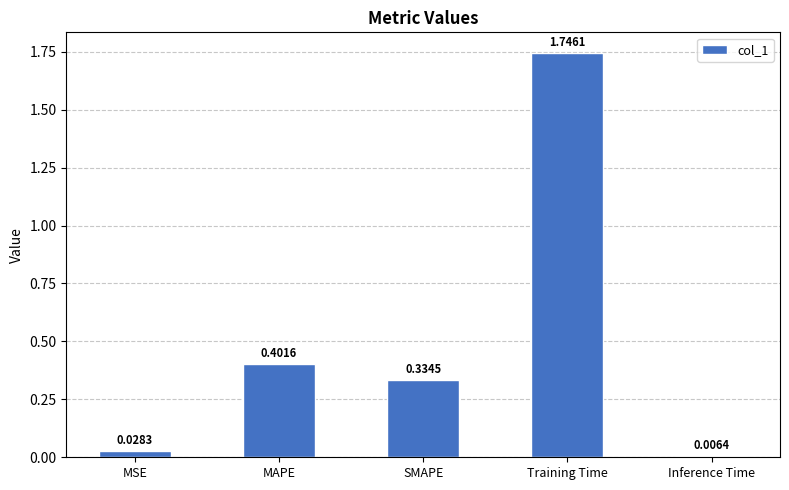

What is the value of the 2nd bar from the left?

0.4